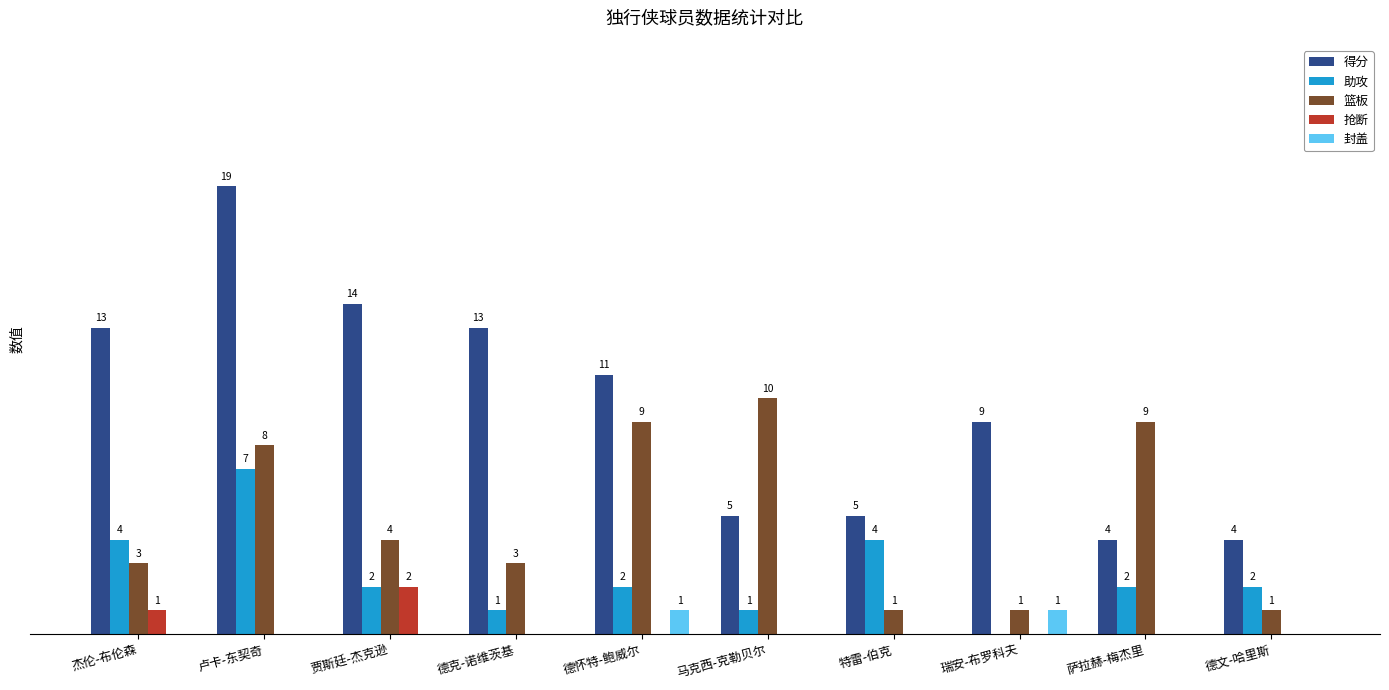

Which series has the largest total across all categories?

得分